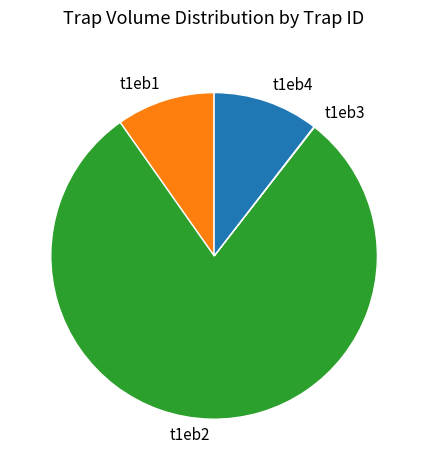

Is it true that t1eb4 is 23% of the pie?

False